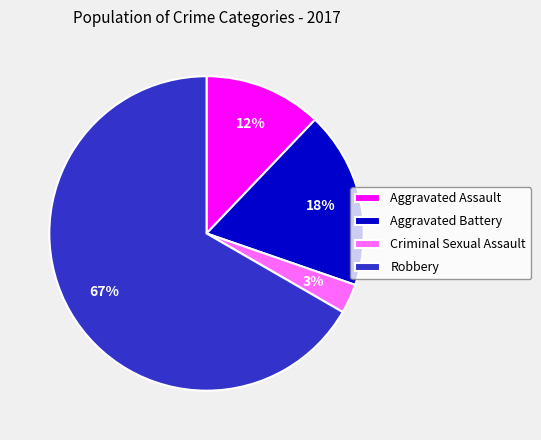

The Aggravated Assault slice represents 12% of the pie. True or false?

True